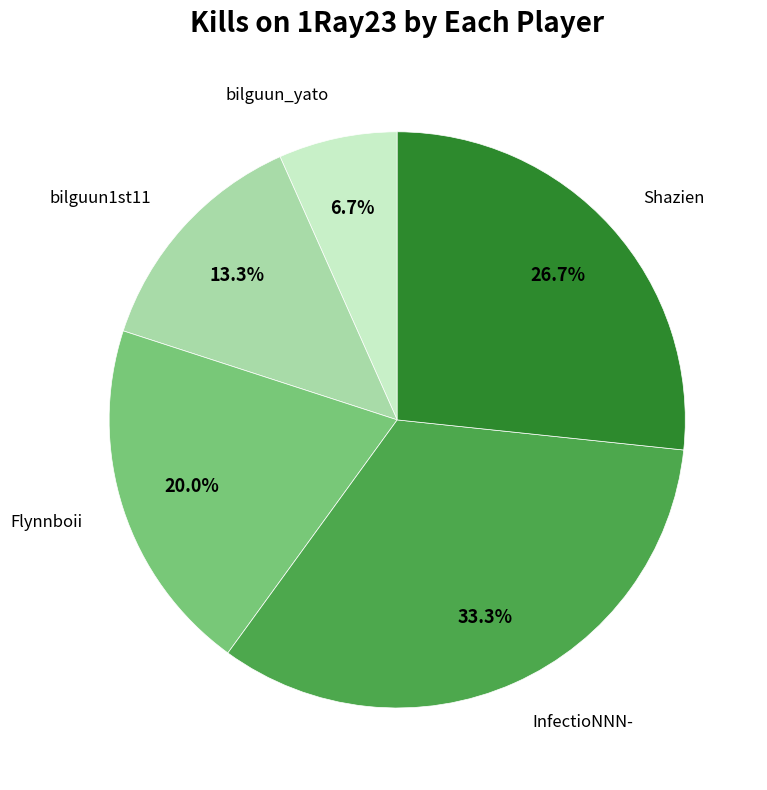

Rank the categories by value from highest to lowest.

InfectioNNN-, Shazien, Flynnboii, bilguun1st11, bilguun_yato